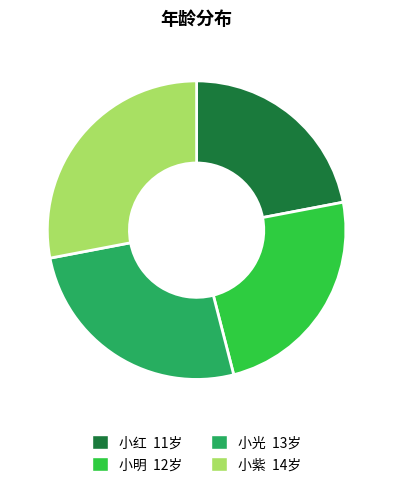

True or false: 小光 accounts for 15% of the total.

False